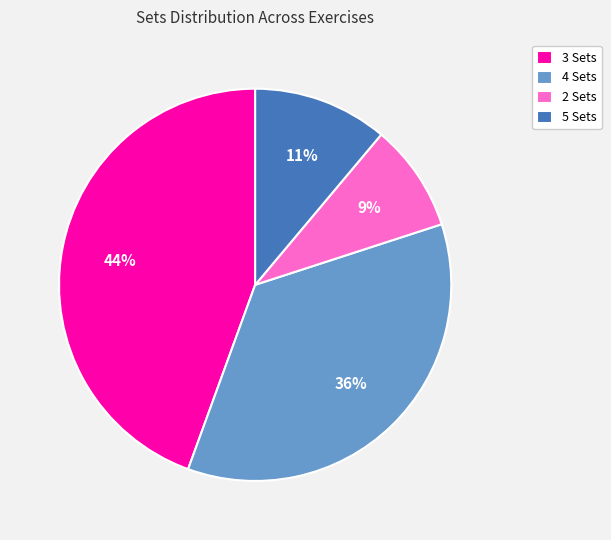

To the nearest percent, what percentage of the pie is 2 Sets?

9%